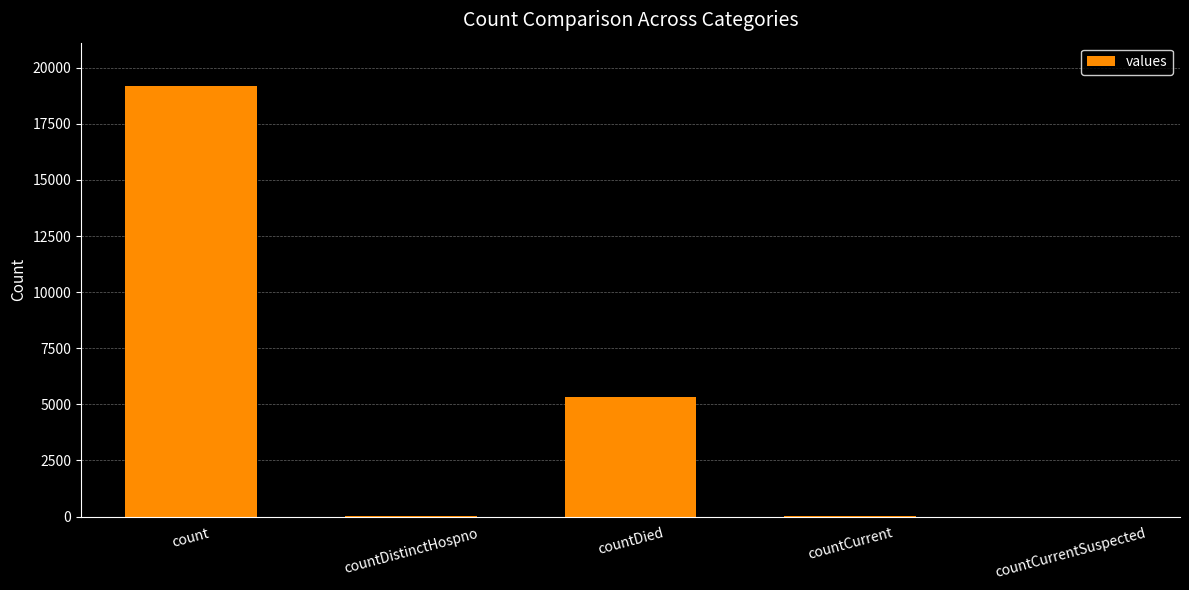

Between countCurrentSuspected and countDied, which is larger?

countDied